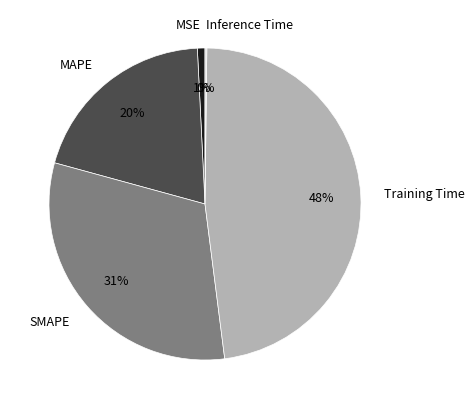

To the nearest percent, what is the difference between the largest and smallest slice percentages?

48%